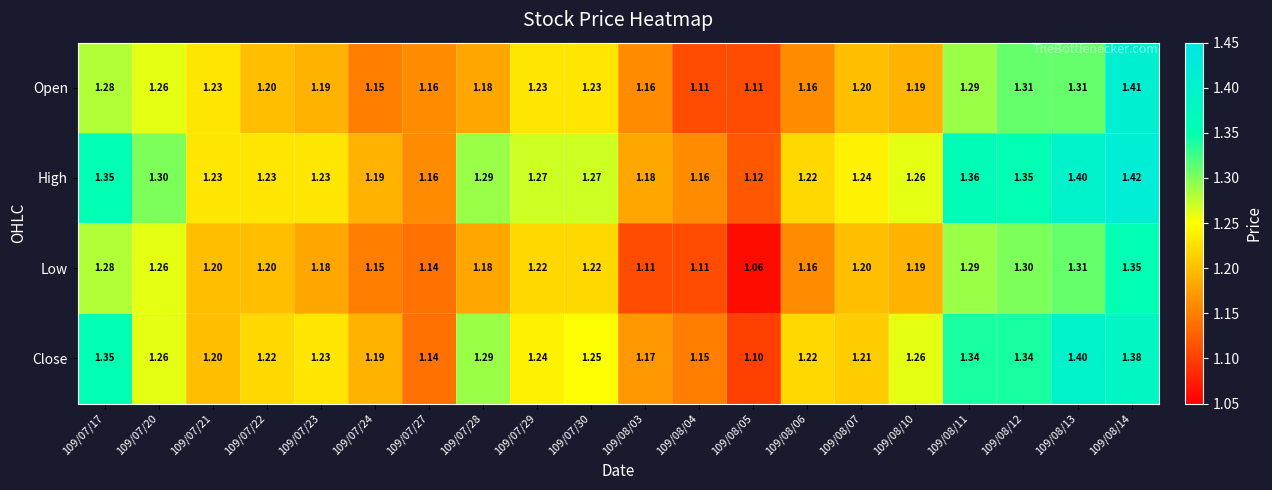

List the series in order of their peak value, lowest first.

Low, Close, Open, High